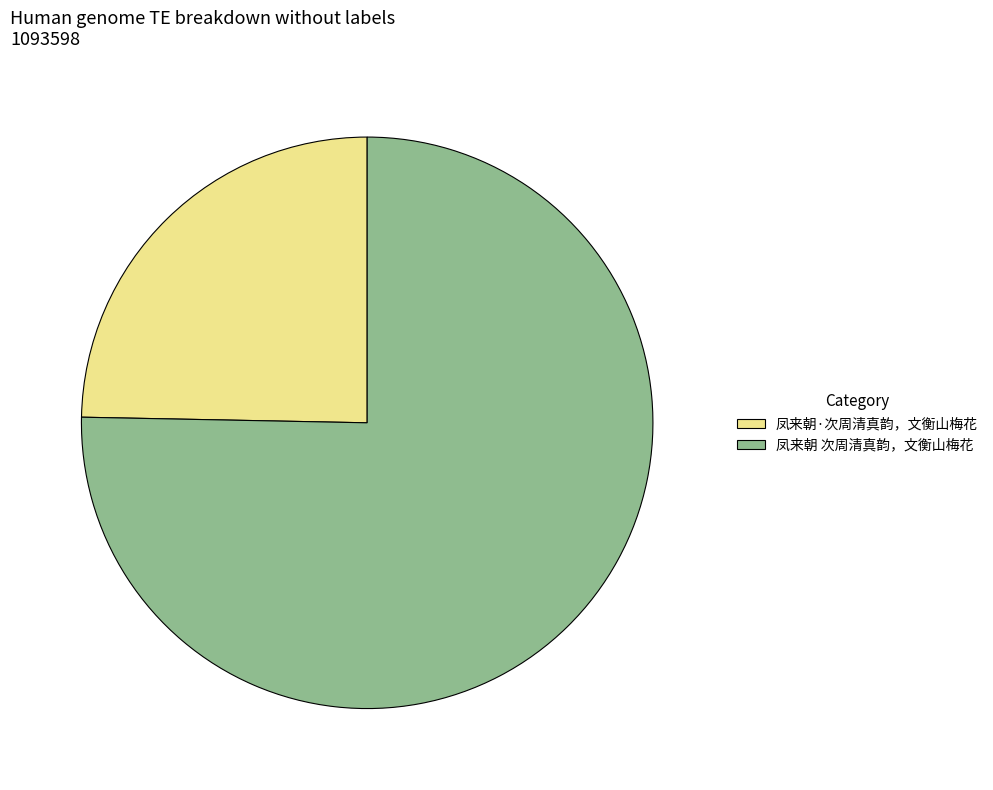

What is the ratio of the value at 凤来朝 次周清真韵，文衡山梅花 to the value at 凤来朝·次周清真韵，文衡山梅花?

3.1